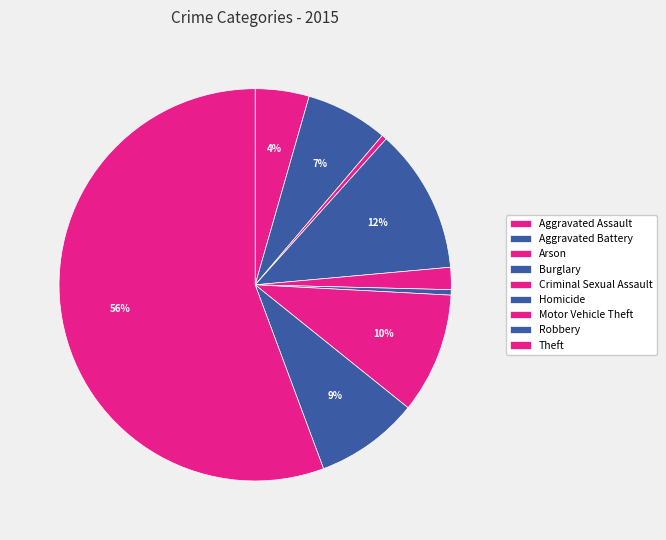

How many slices are in this pie chart?

9